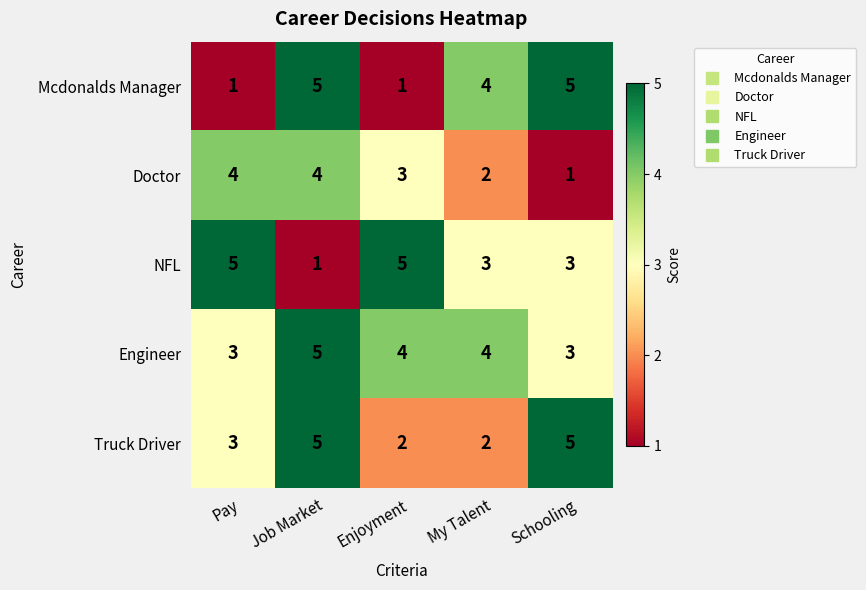

Is it true that Mcdonalds Manager equals 1 at Pay?

True